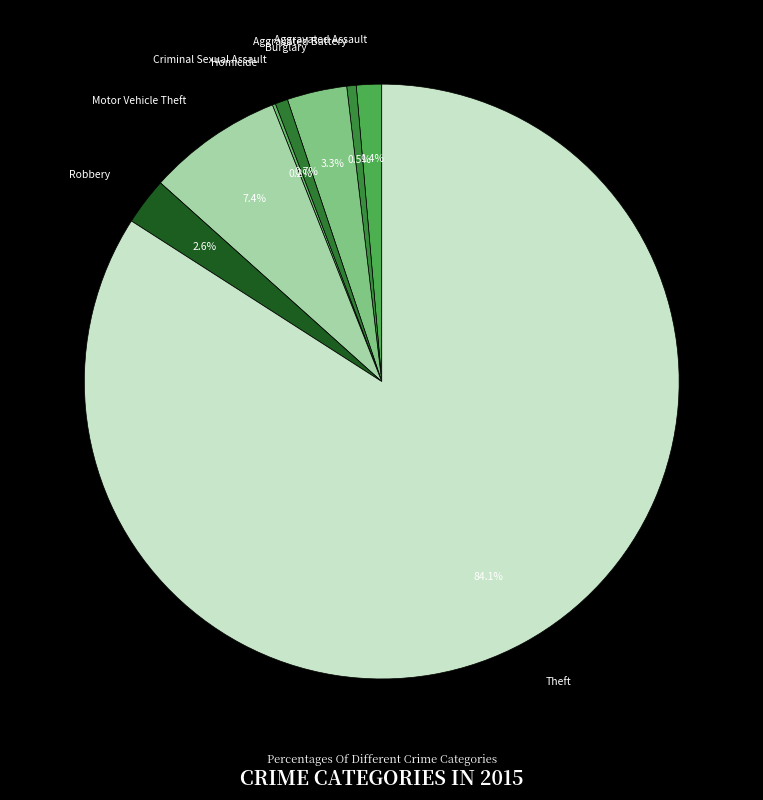

What is the largest slice in the pie chart?

Theft